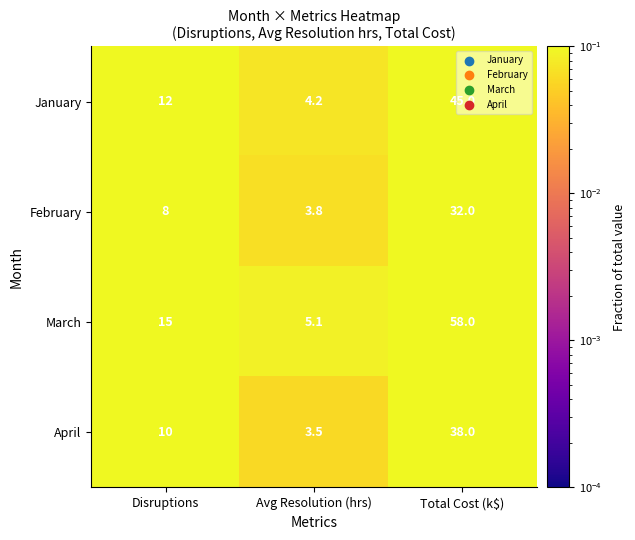

Which series has the widest spread of values?

March